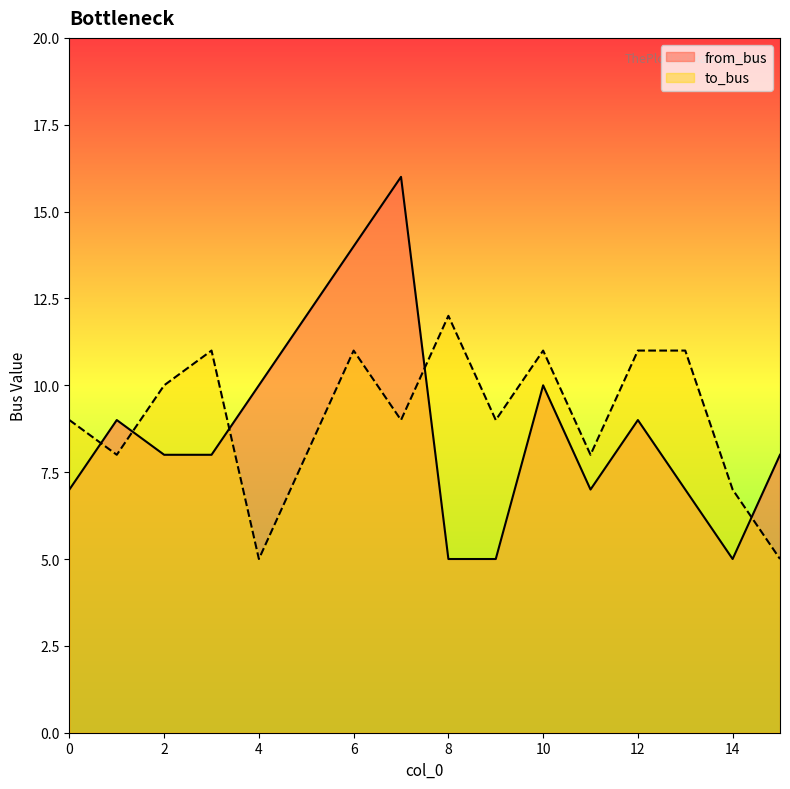

How many data points in to_bus are above 9?

7